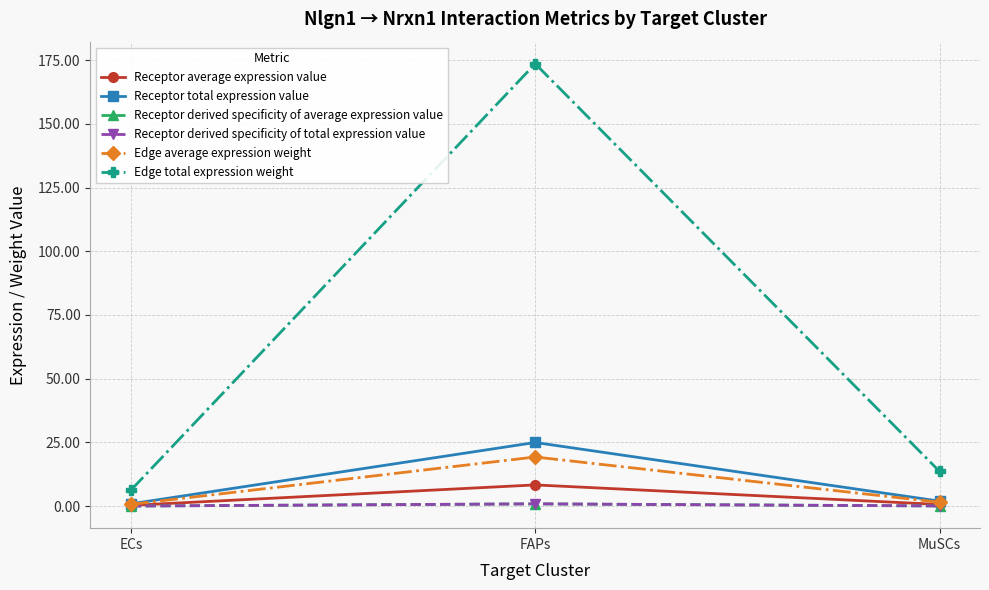

Is this an area chart (filled region under the line)?

No